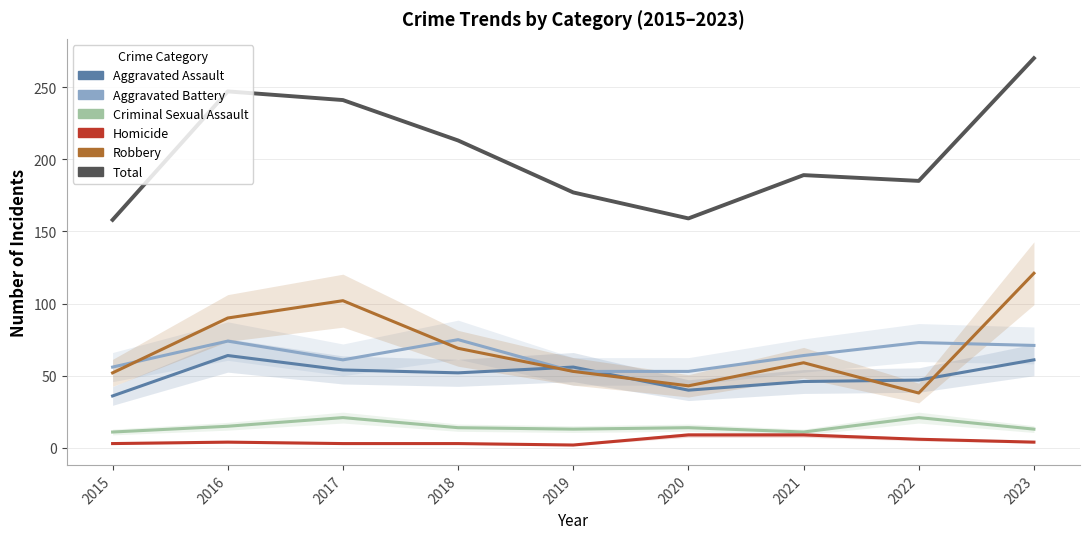

True or false: Robbery has a value of 43 at 2020.

True